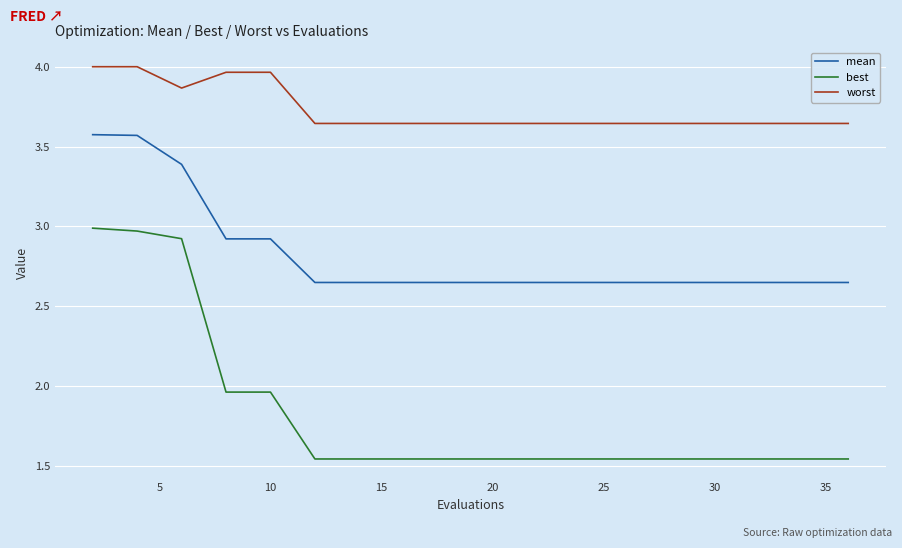

Which series has the largest range (max minus min)?

best